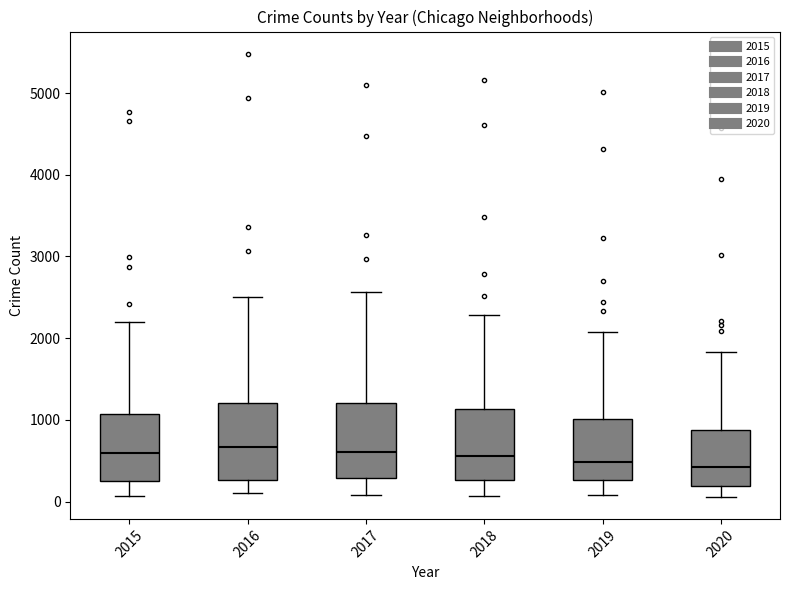

Reading left to right, transcribe this box plot: for each box, give where its median line is, the range the box spans, and where its two whiskers end, as read against the y-axis. The values are not printed on the chart, so give them approximately, as read against the axis.

2015: median 600, box 300 to 1100, whiskers 100 to 2200
2016: median 700, box 300 to 1200, whiskers 100 to 2500
2017: median 600, box 300 to 1200, whiskers 100 to 2600
2018: median 600, box 300 to 1100, whiskers 100 to 2300
2019: median 500, box 300 to 1000, whiskers 100 to 2100
2020: median 400, box 200 to 900, whiskers 100 to 1800